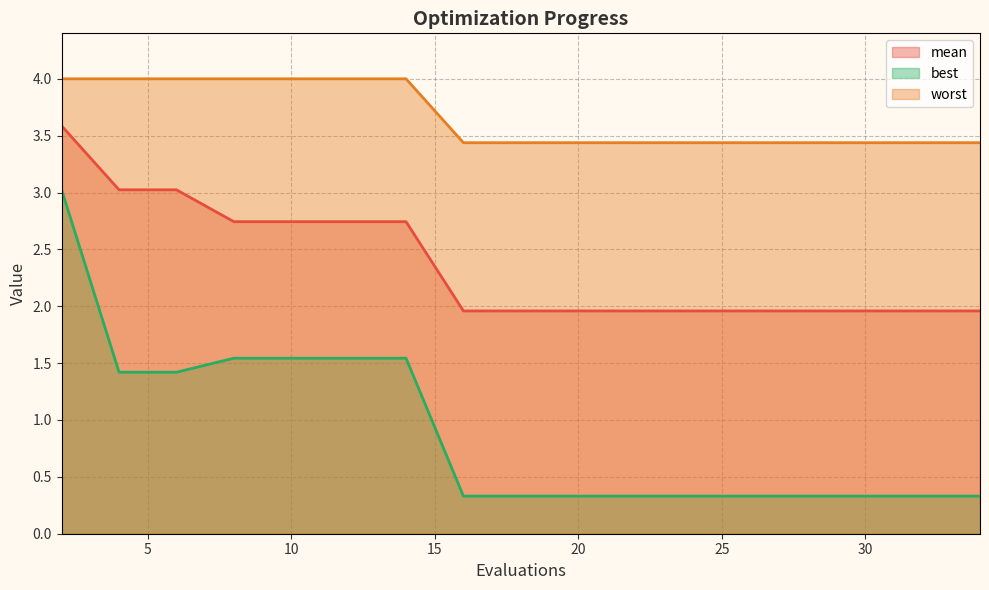

What is the difference between the worst values at 10 and 34?

0.6